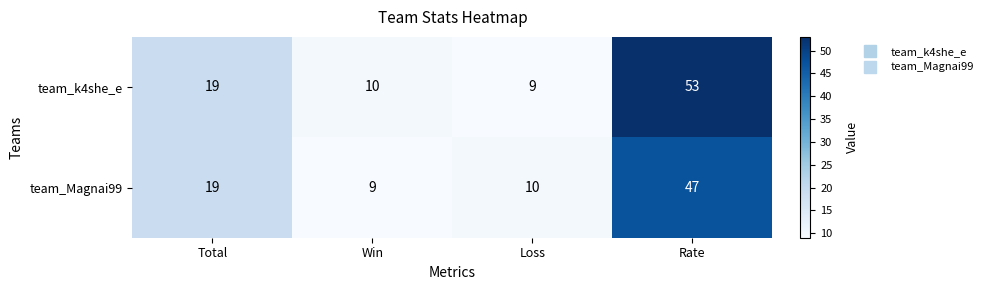

True or false: team_k4she_e has a value of 92 at Rate.

False